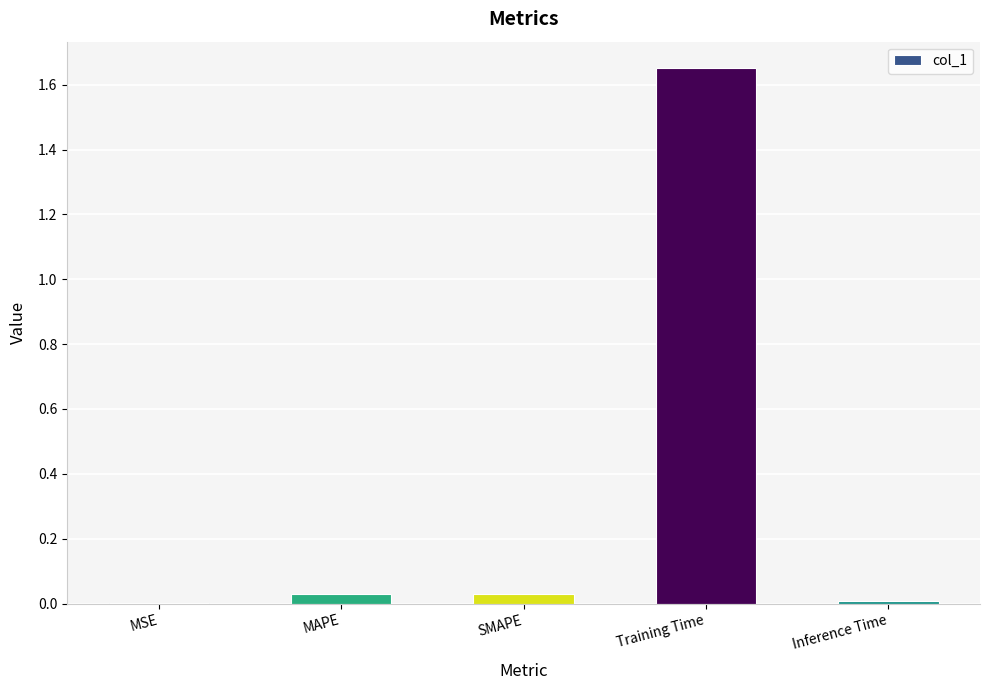

True or false: the data shows 0.0 at SMAPE.

True